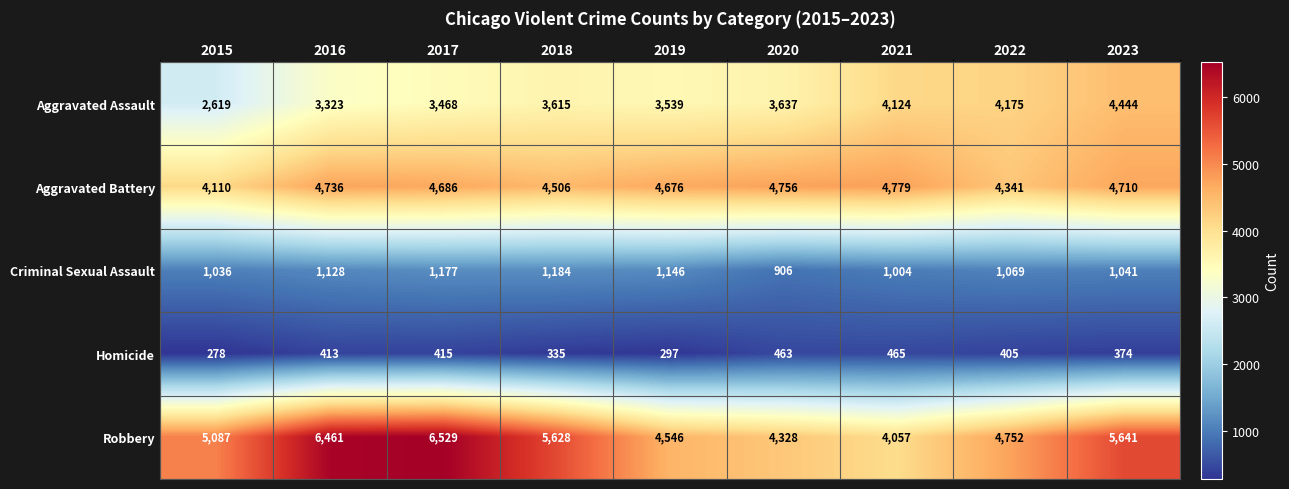

What is the difference between the highest and lowest values at 2019?

4379